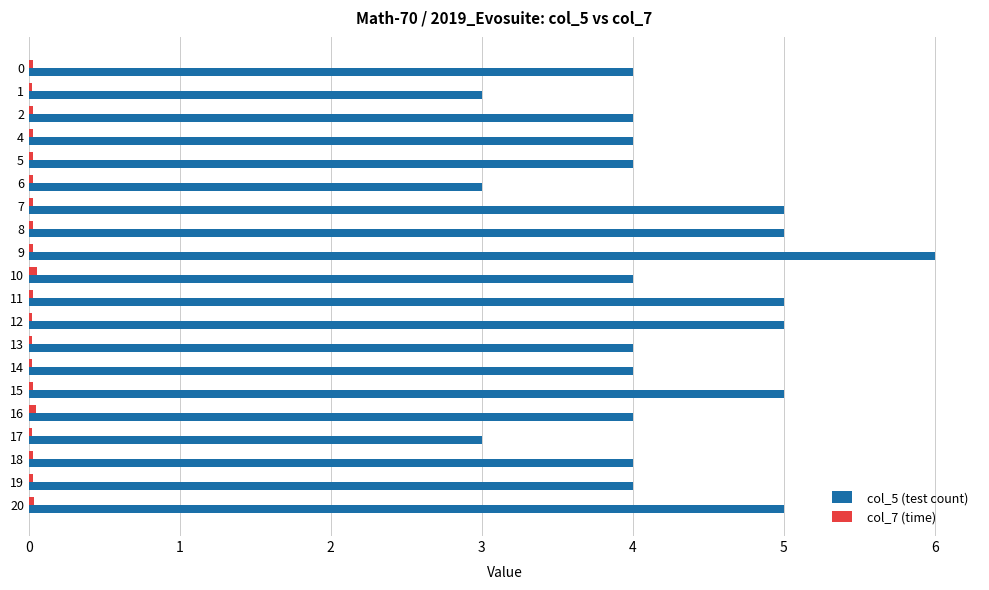

True or false: col_5 (test count) has a value of 1.0 at 14.

False